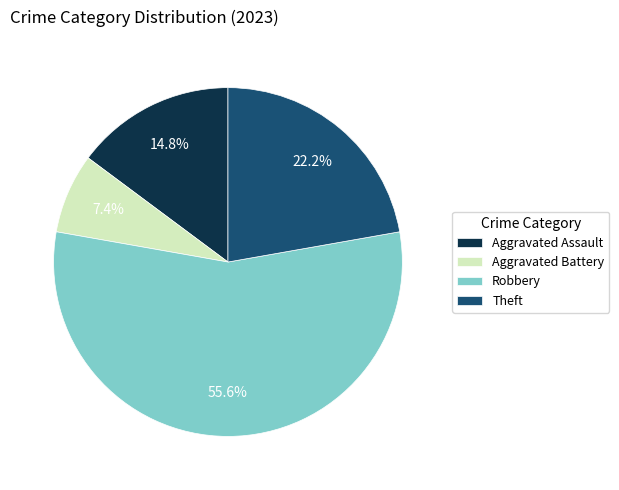

Is it true that Robbery is 56% of the pie?

True